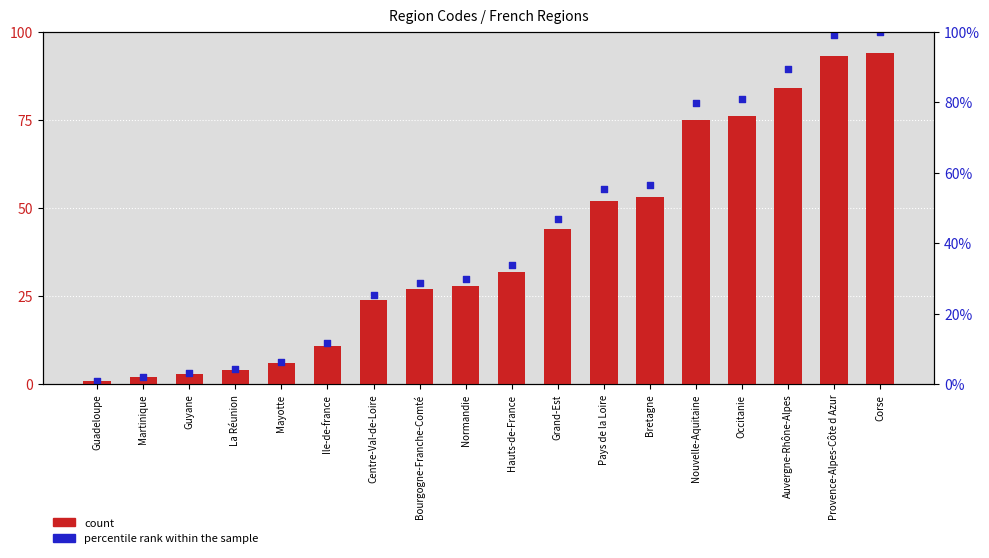

Which series reaches the minimum Y coordinate?

count